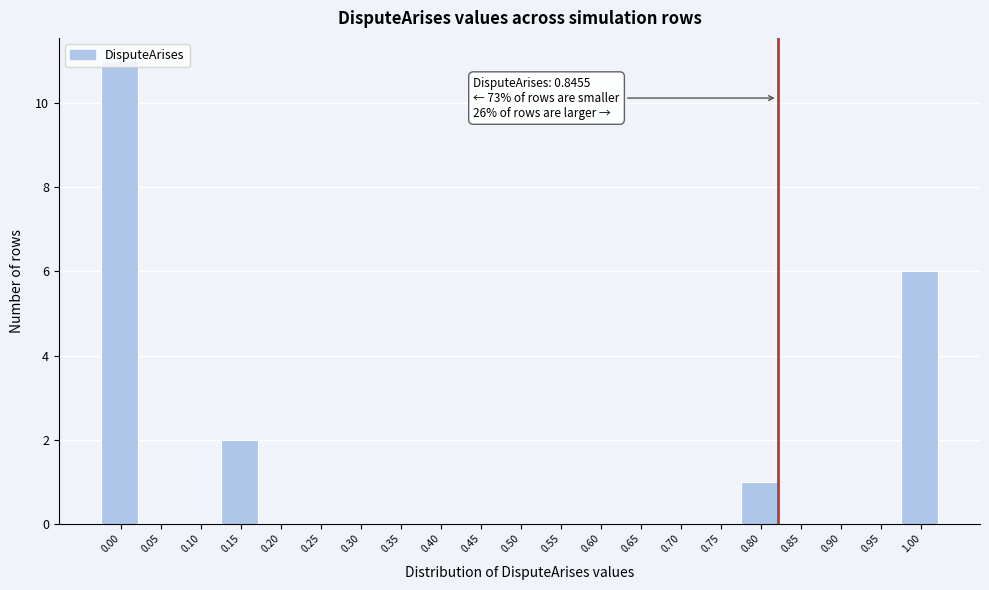

The value at 0.80 is 1. True or false?

True